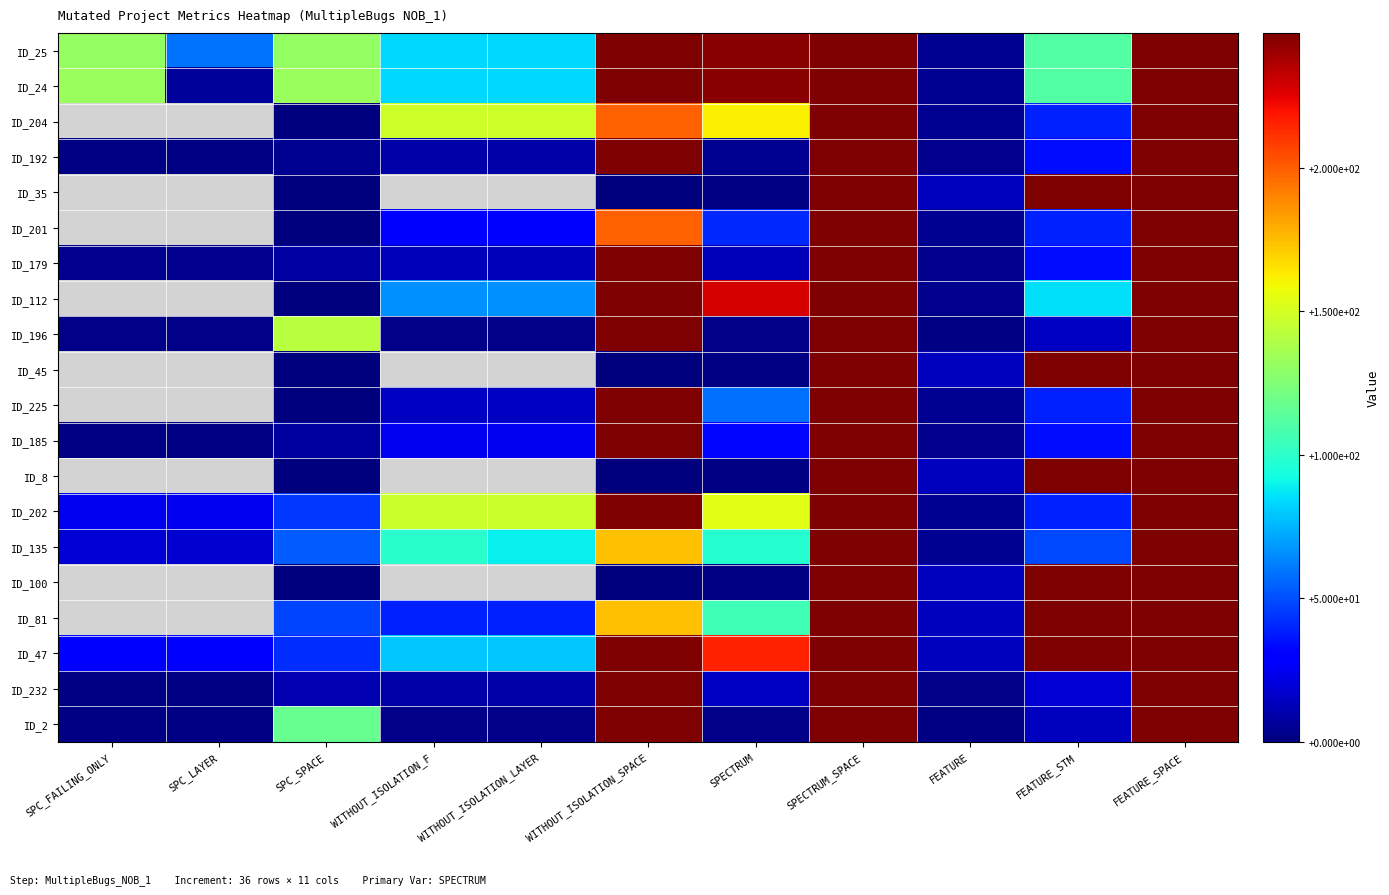

At how many categories does at least one series exceed 232?

5